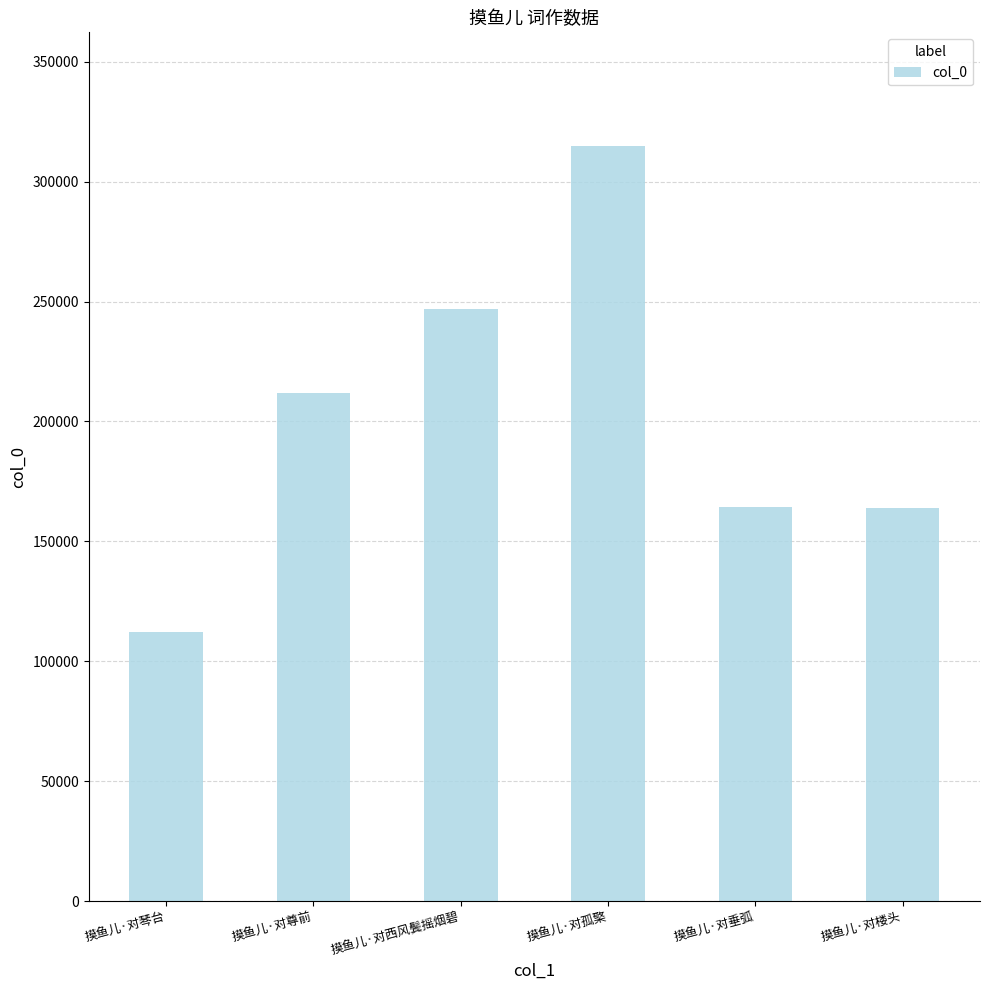

What is the minimum value shown in the chart?

112188